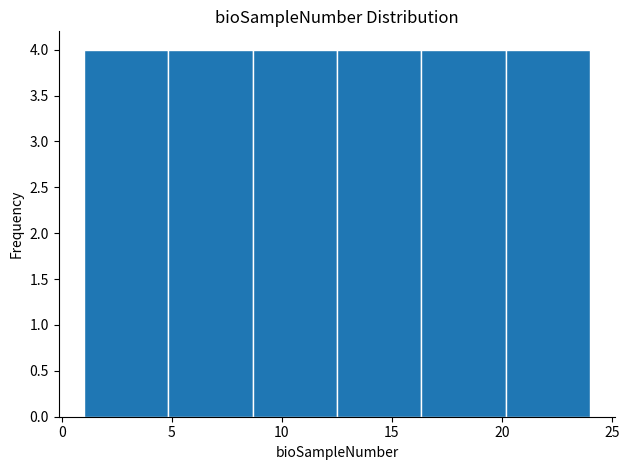

Reading left to right, list every bar in this chart as the range it spans on the x-axis followed by its height. Neither the bar edges nor the heights are printed on the chart, so give them approximately, as read against the axes.

1.0 to 5.0: 4
5.0 to 8.5: 4
8.5 to 12.5: 4
12.5 to 16.5: 4
16.5 to 20.0: 4
20.0 to 24.0: 4